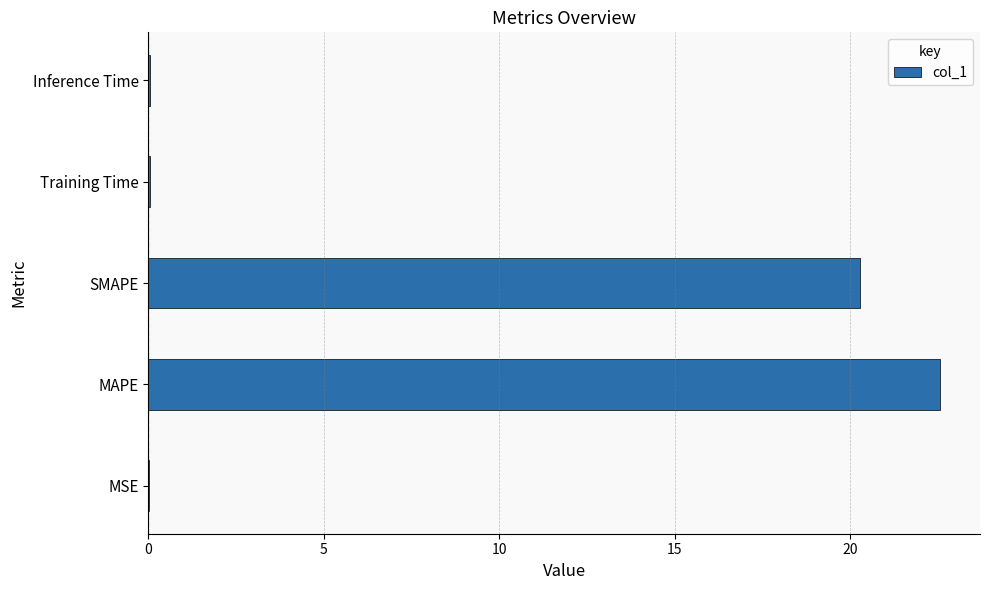

Where is the data nearest to the value 11?

SMAPE